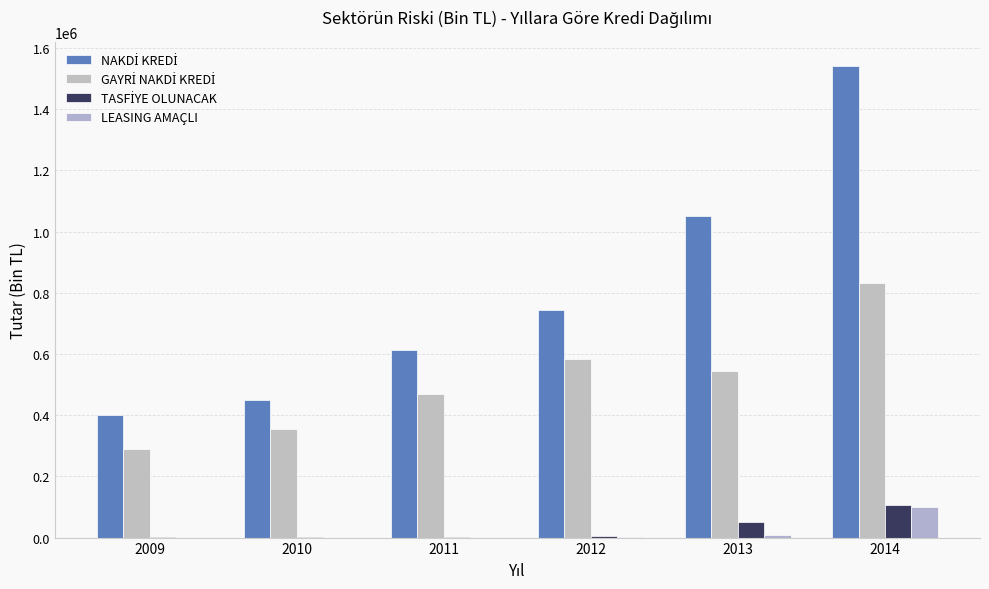

What is the difference between the GAYRİ NAKDİ KREDİ values at 2013 and 2010?

190165.1